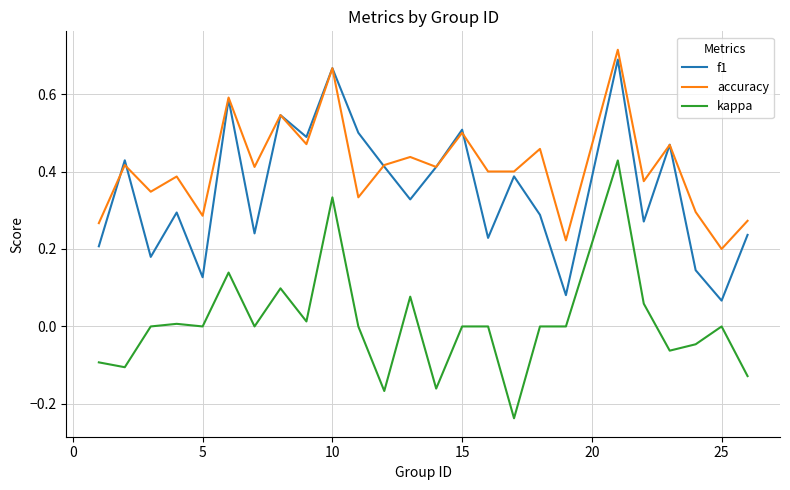

True or false: f1 and kappa cross at least once.

False